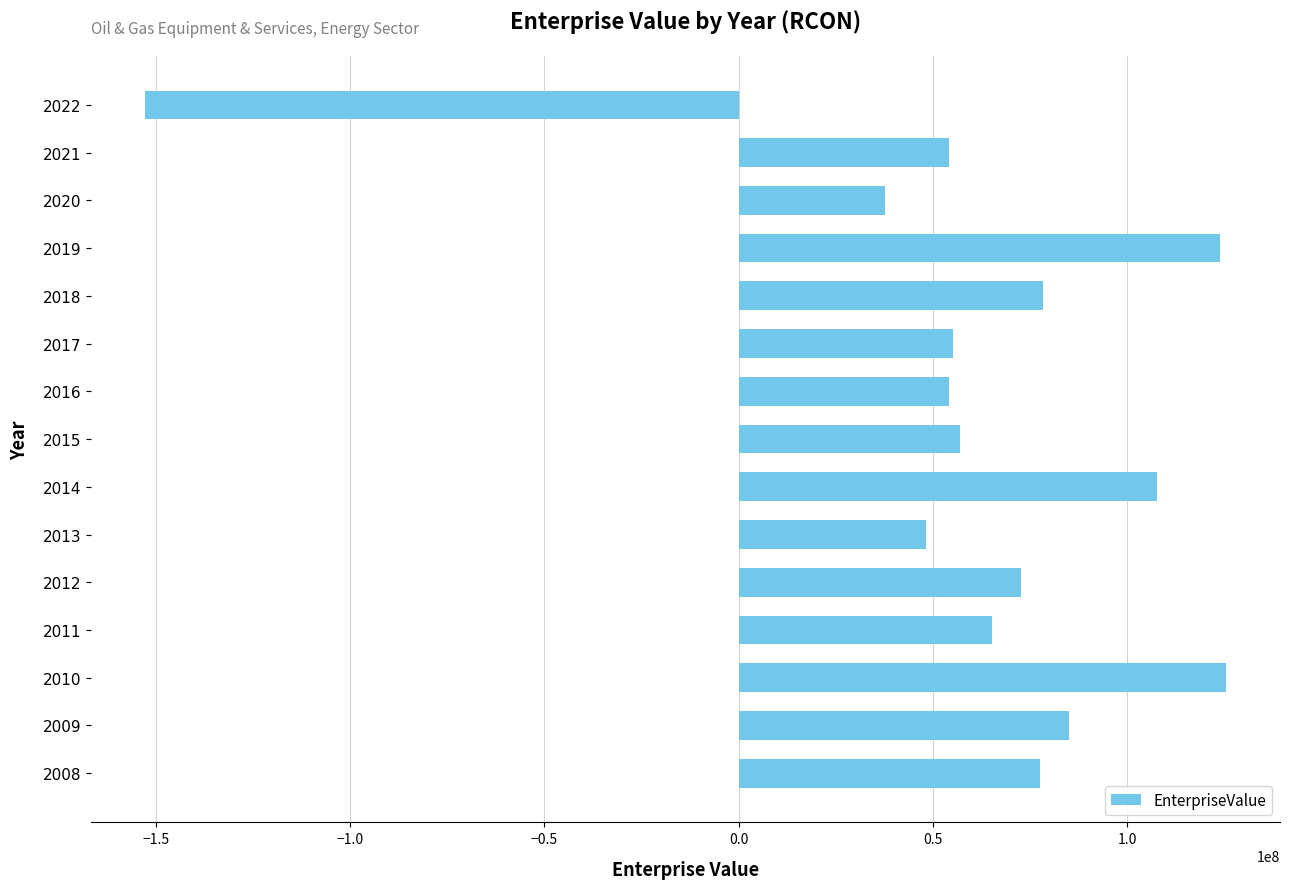

The value at 2017 is 55134498.9. True or false?

True